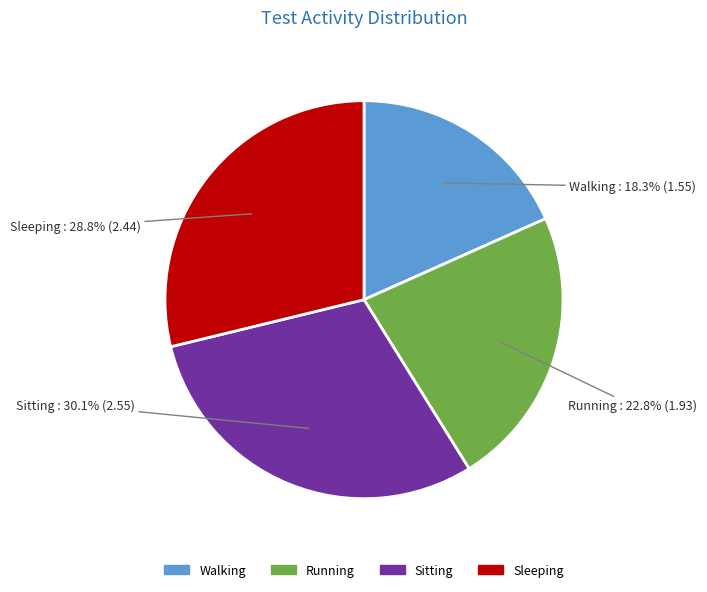

Count the number of slices in the pie.

4